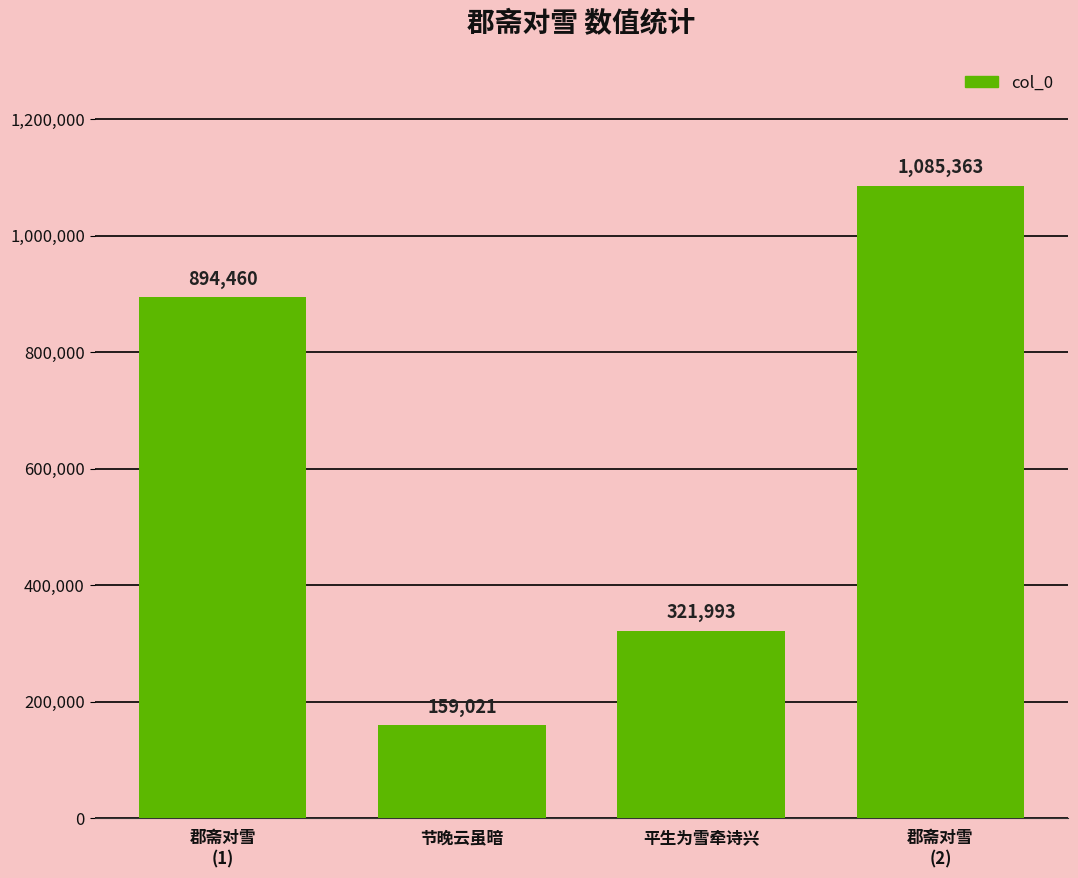

Rank the categories by value from highest to lowest.

郡斋对雪
(2), 郡斋对雪
(1), 平生为雪牵诗兴, 节晚云虽暗